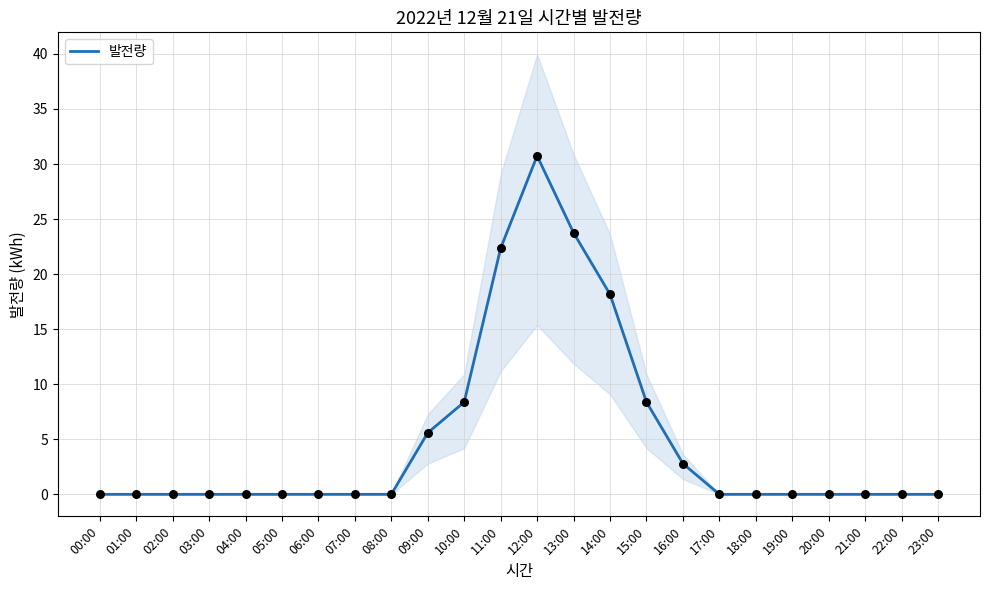

Which has a higher value, 08:00 or 02:00?

08:00